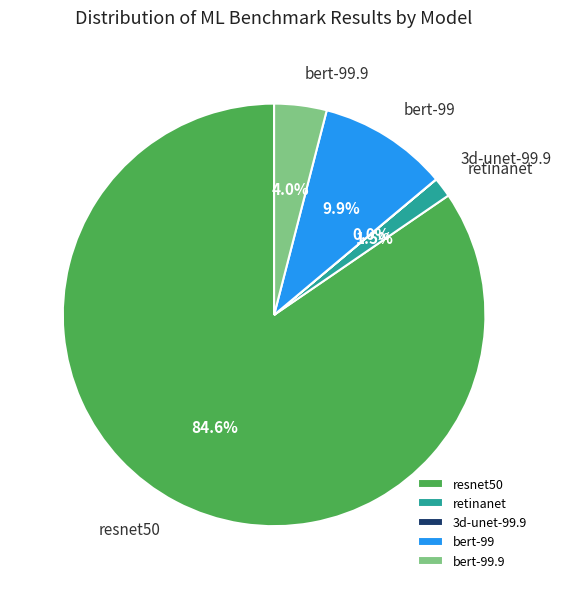

Combined, do bert-99.9 and resnet50 account for over 50%?

Yes